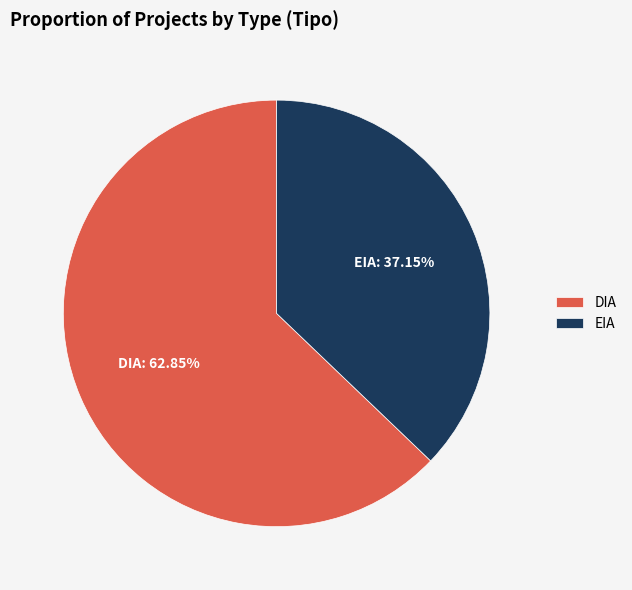

Rank the categories by value from highest to lowest.

DIA, EIA